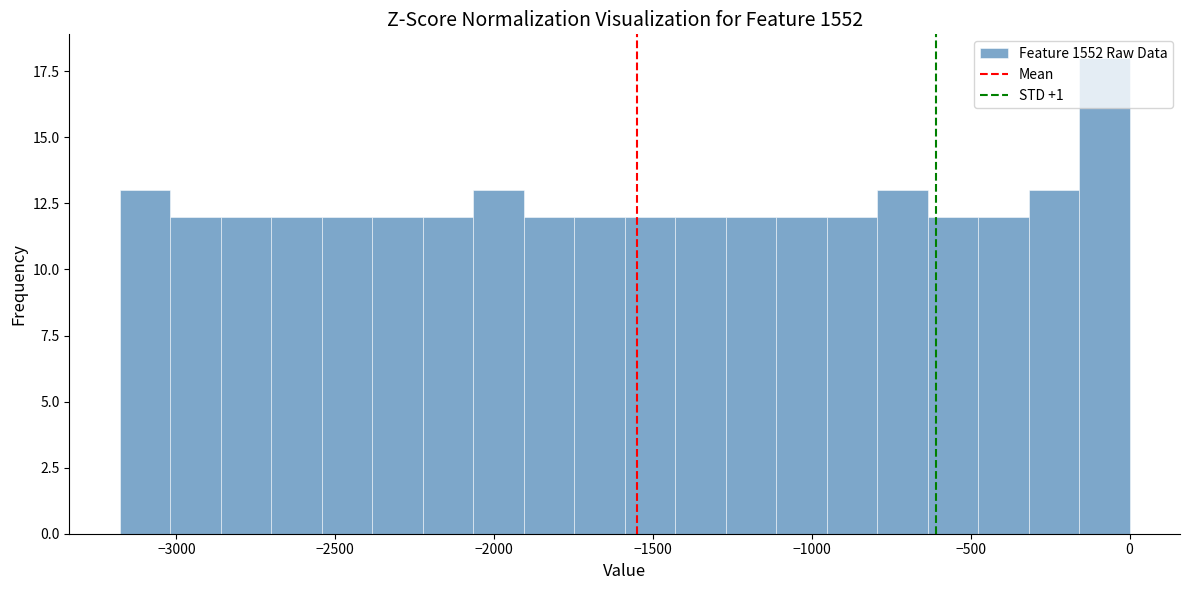

Read against the x-axis, roughly where is the centre of the tallest bar?

-100